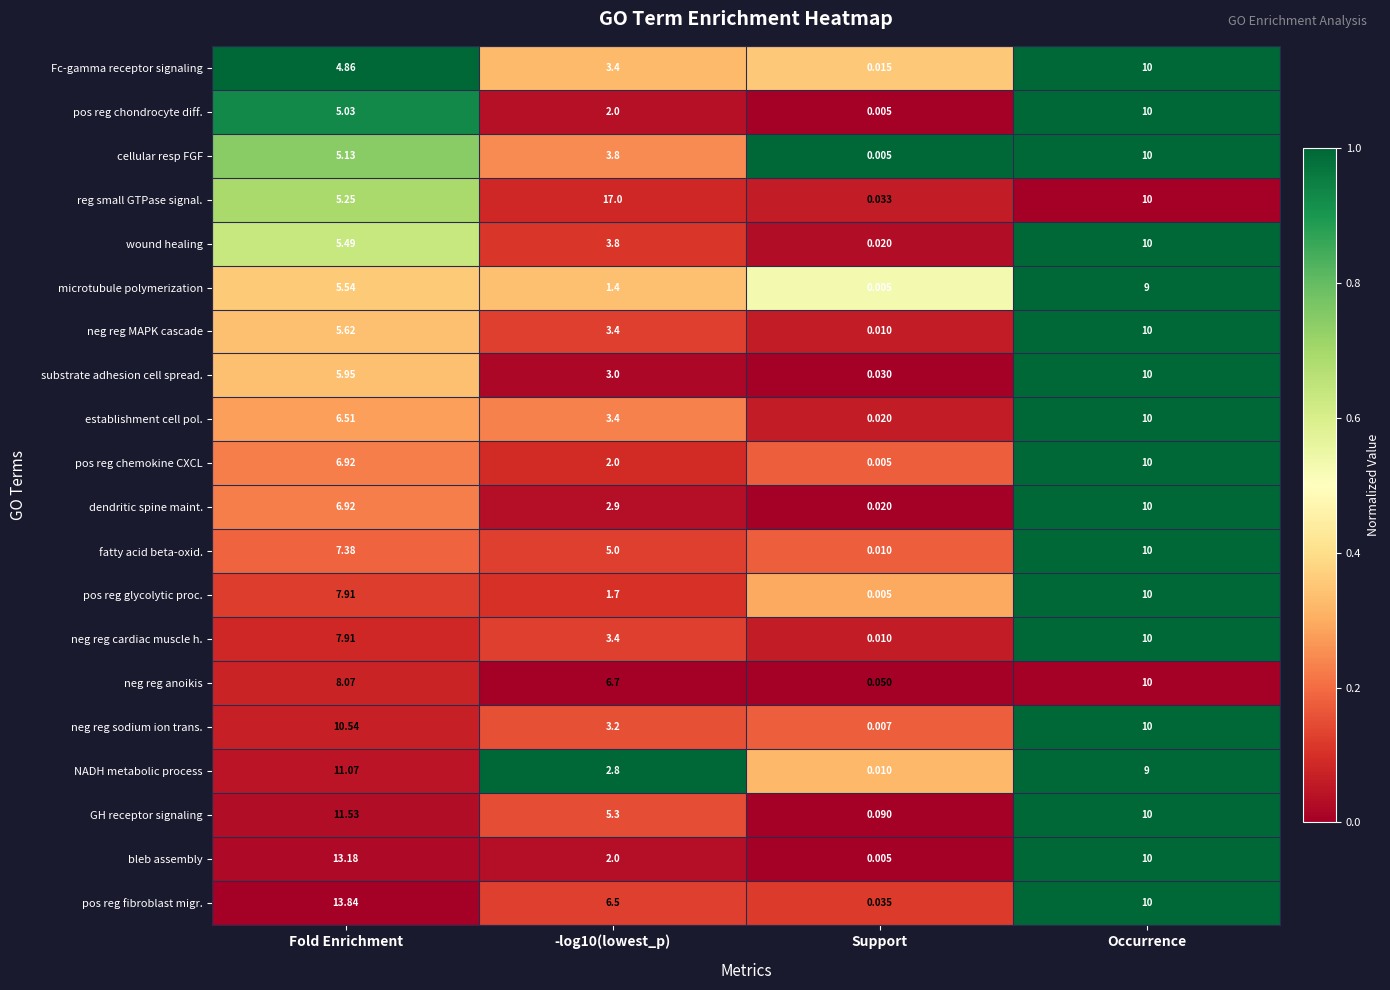

Which series changed the most between -log10(lowest_p) and Support?

reg small GTPase signal.